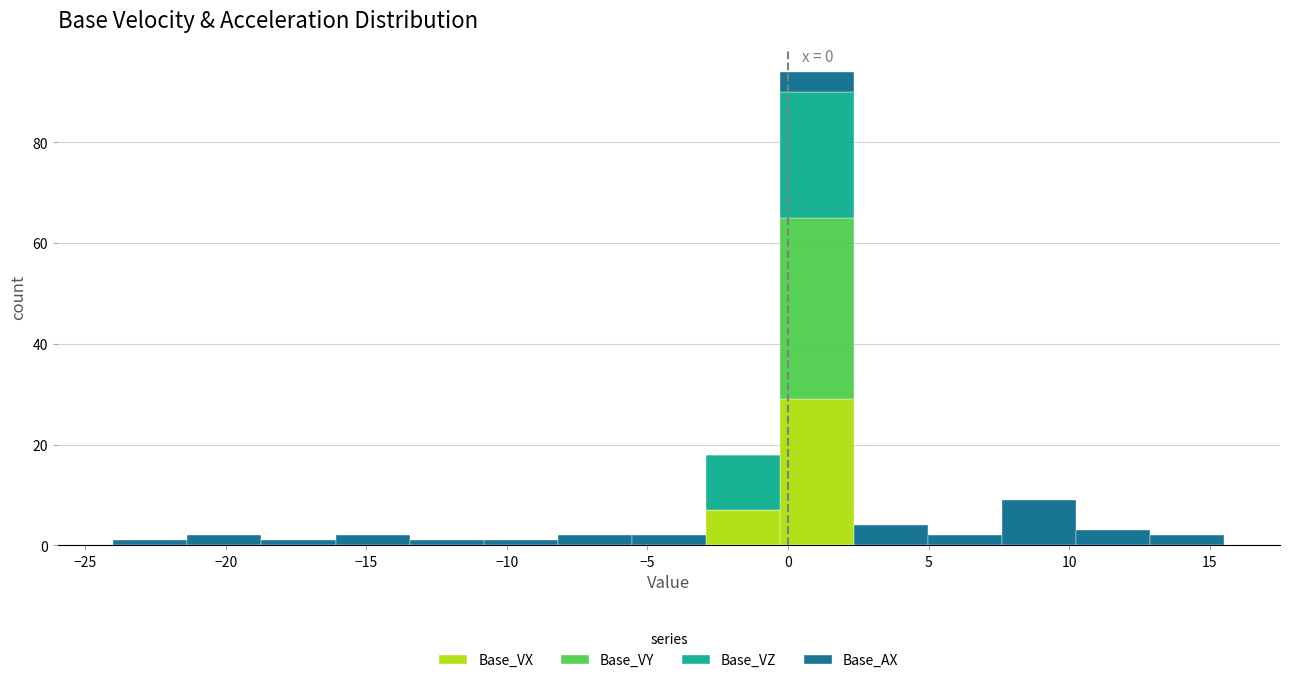

Which range on the x-axis has the tallest stacked bar (by total height)?

-0.5 to 2.5